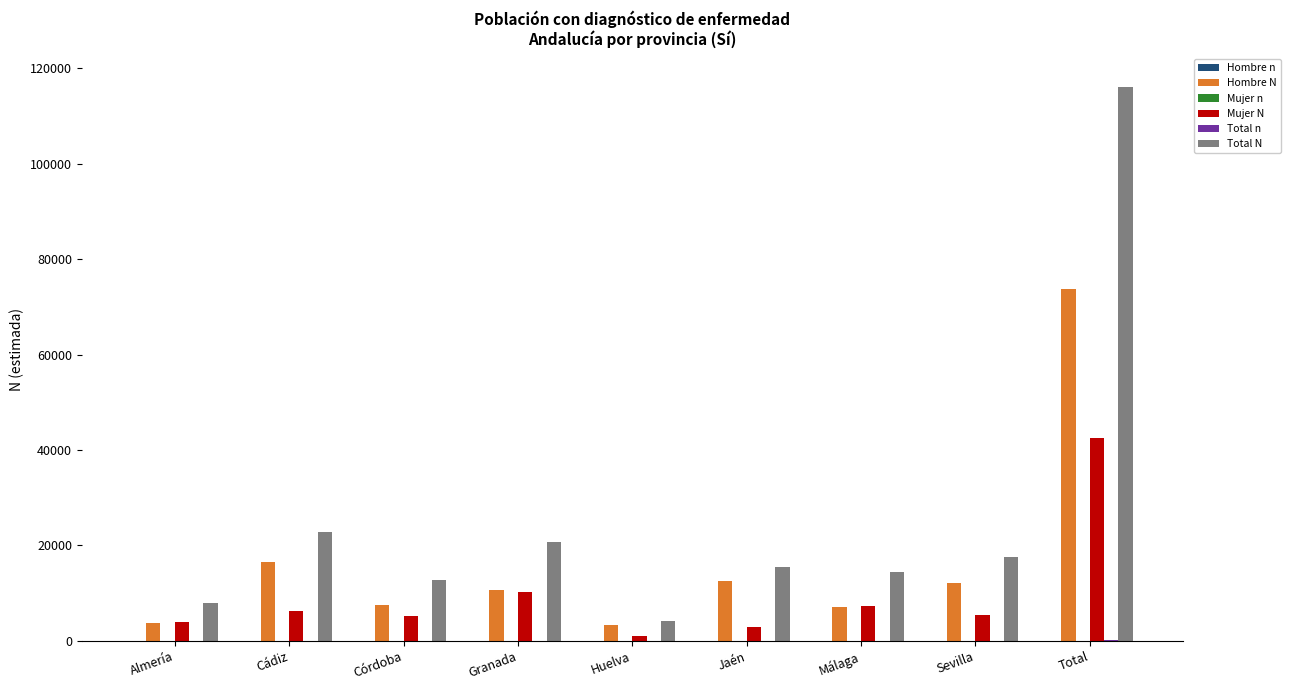

Which series has the largest total across all categories?

Total N